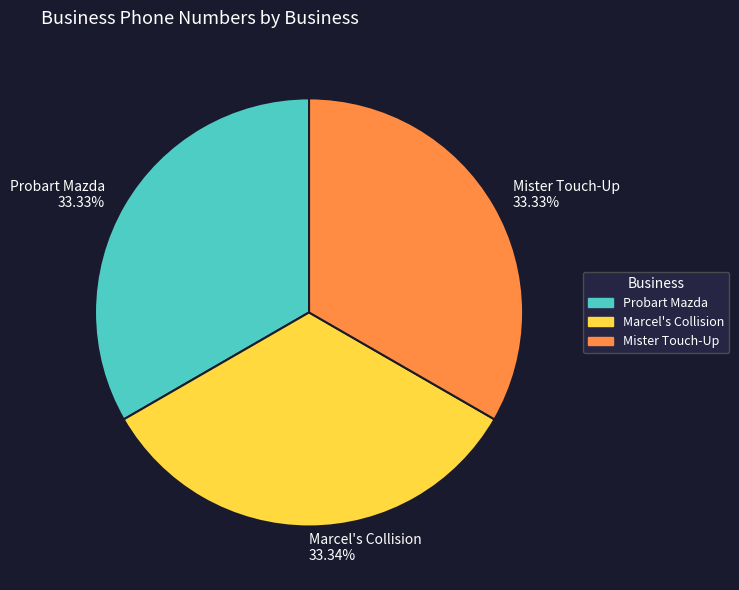

Does Marcel's Collision account for over 50% of the chart?

No